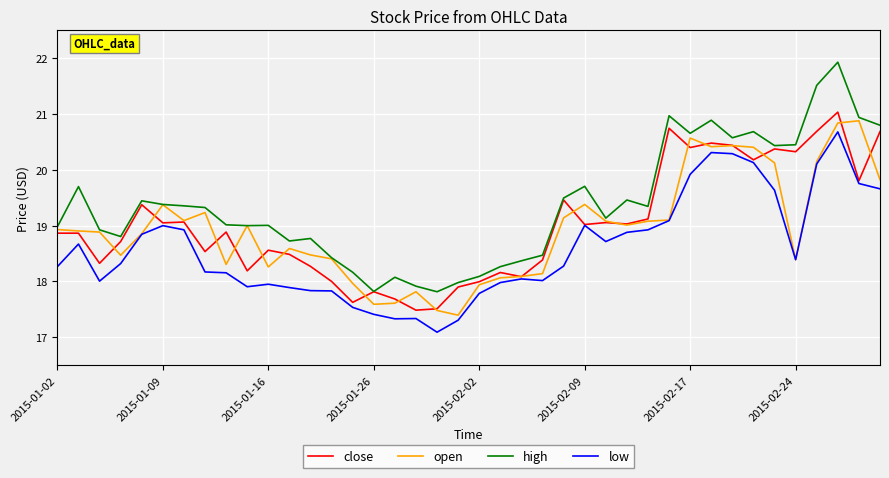

Which series has the largest total across all categories?

high